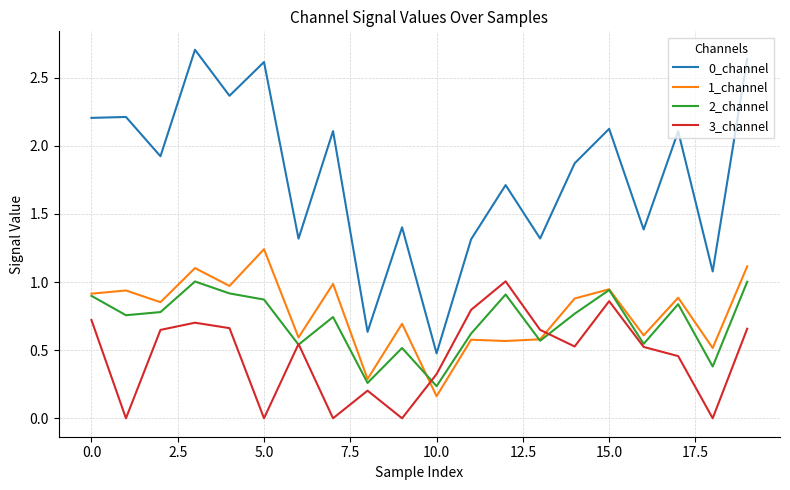

What is the highest value of the 0_channel series?

2.7